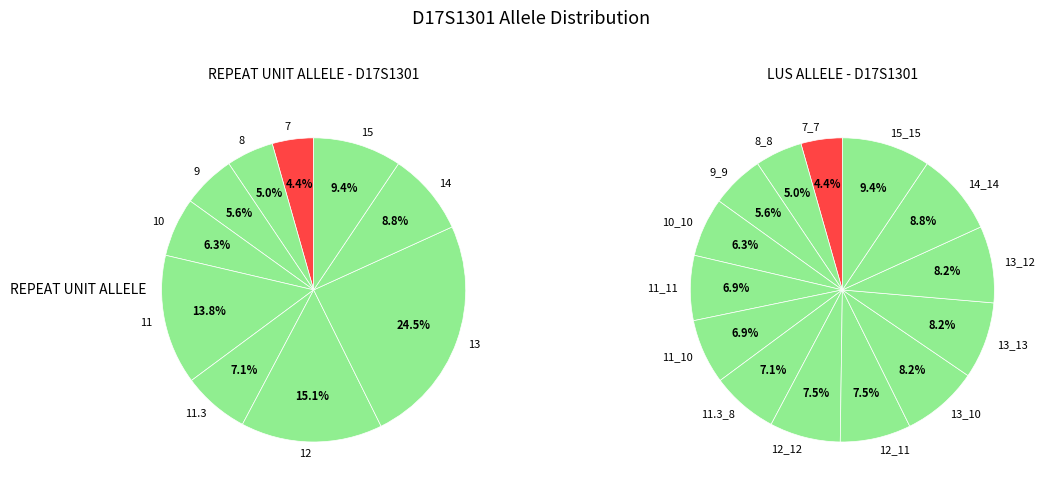

To the nearest percent, what is the average slice percentage?

7%